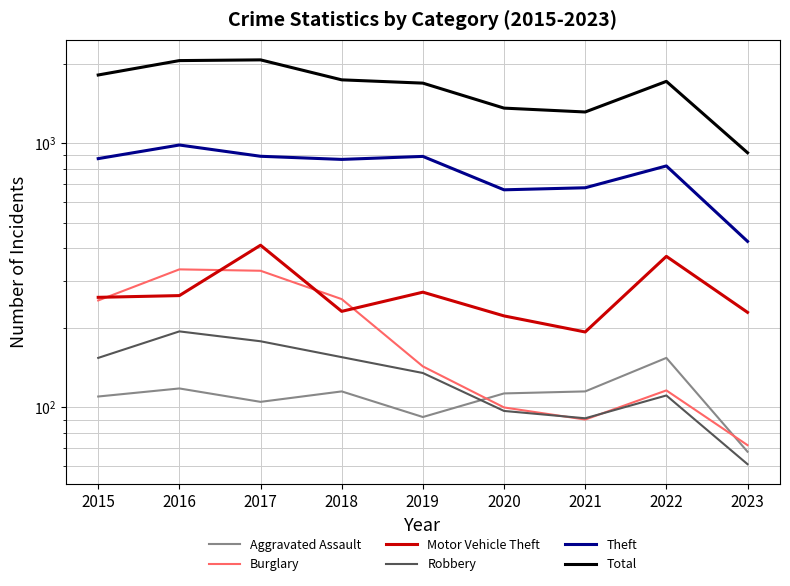

At which category does the chart reach its minimum across all series?

2023